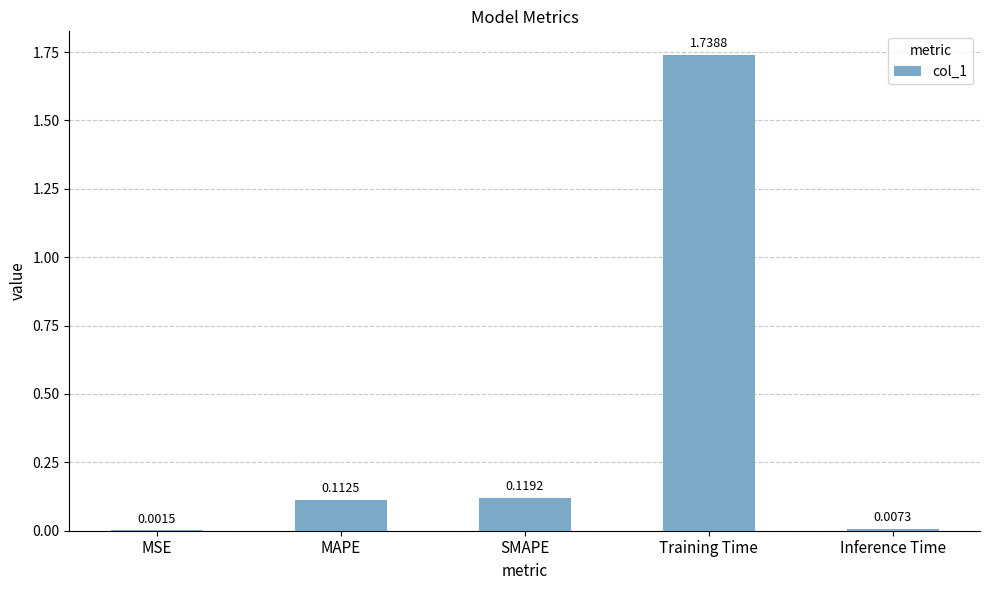

At which category does the chart reach its peak across all series?

Training Time